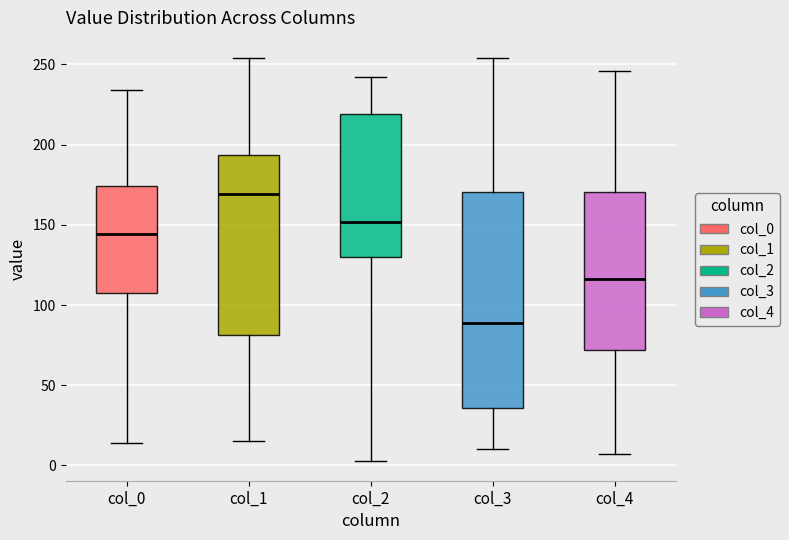

Reading left to right, transcribe this box plot: for each box, give where its median line is, the range the box spans, and where its two whiskers end, as read against the y-axis. The values are not printed on the chart, so give them approximately, as read against the axis.

col_0: median 145, box 110 to 175, whiskers 15 to 235
col_1: median 170, box 80 to 195, whiskers 15 to 255
col_2: median 150, box 130 to 220, whiskers 5 to 240
col_3: median 90, box 35 to 170, whiskers 10 to 255
col_4: median 115, box 70 to 170, whiskers 5 to 245